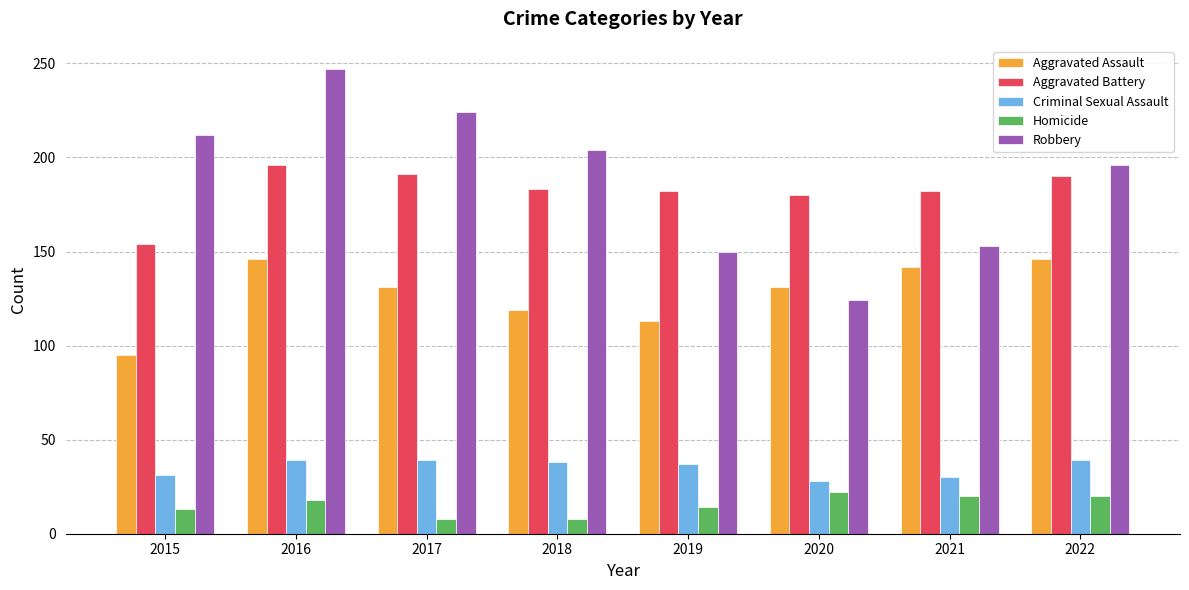

What is the sum of all Homicide values?

123